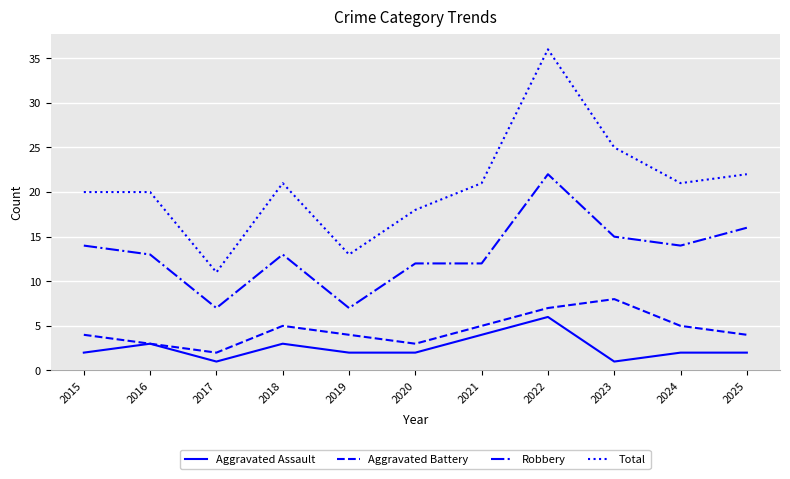

Where is the first local minimum for Aggravated Battery?

2017